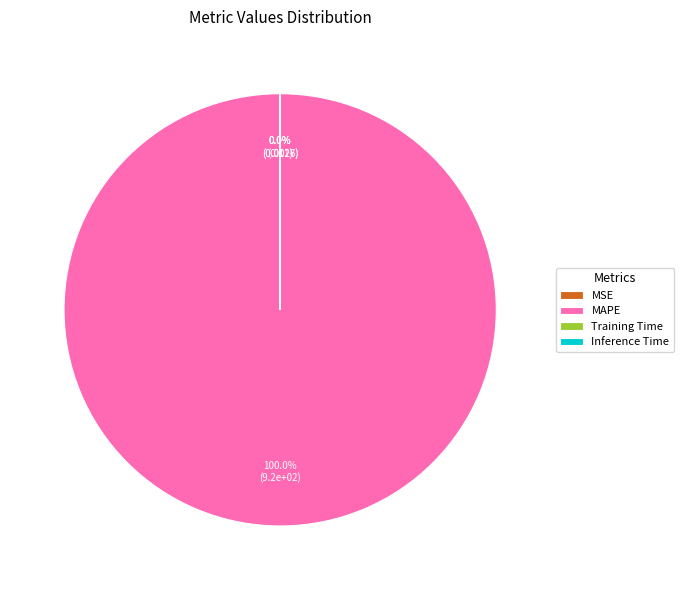

Which slice is the largest?

MAPE